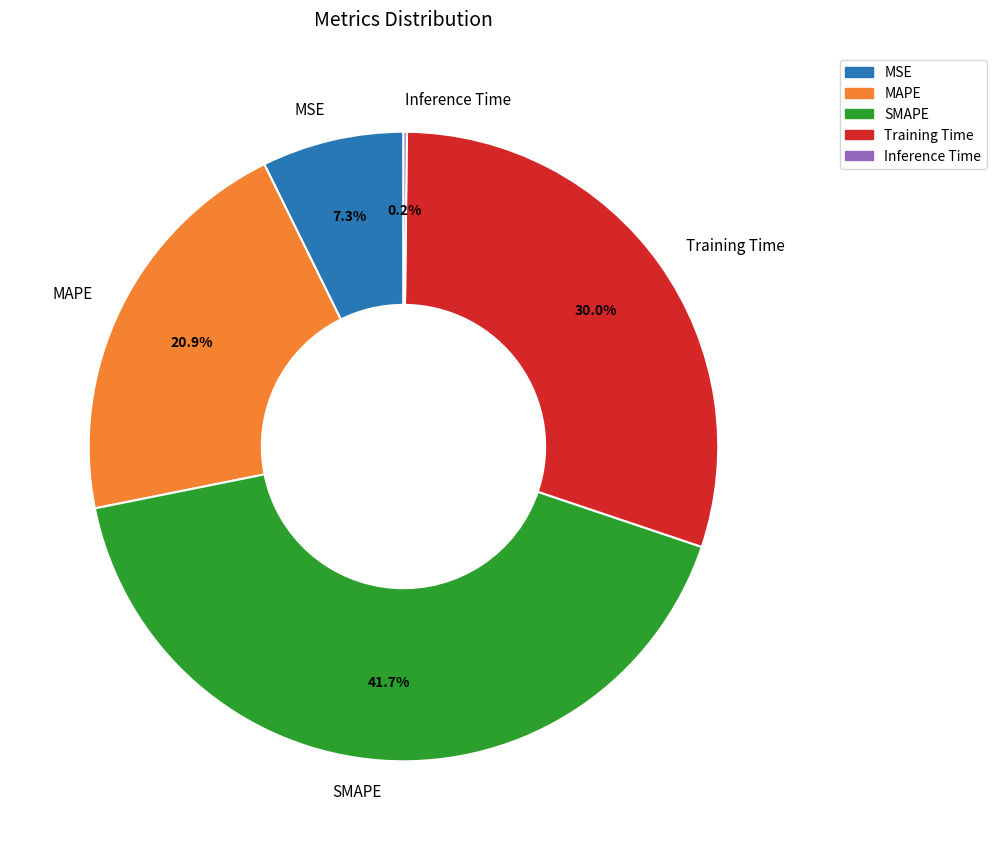

What is the ratio of the value at MAPE to the value at SMAPE?

0.5